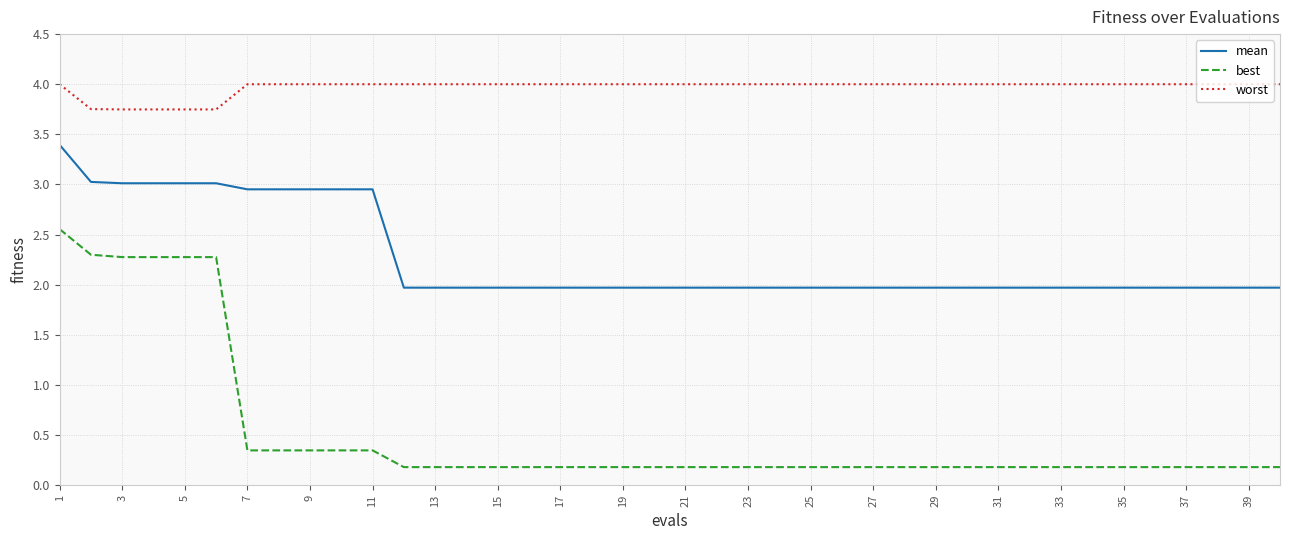

What is the maximum value shown in the chart?

4.0